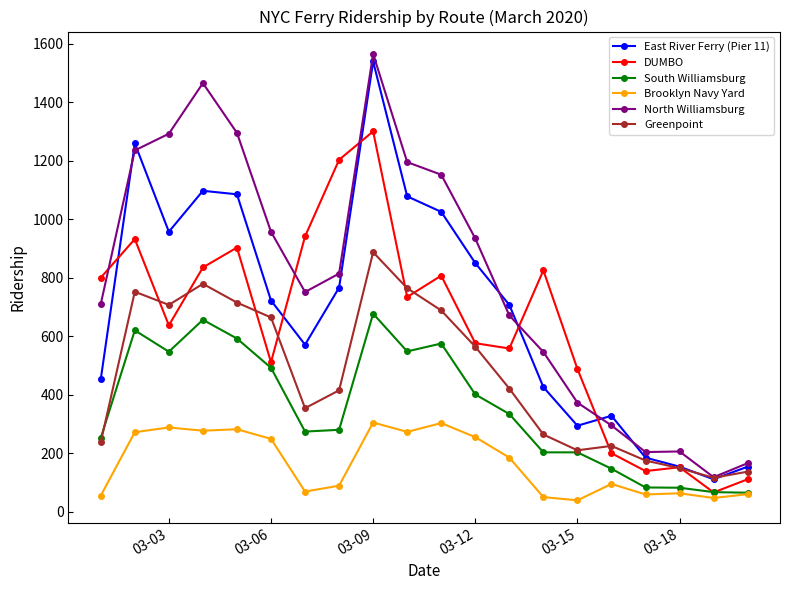

True or false: South Williamsburg has more than 1 points higher than both neighbors.

True